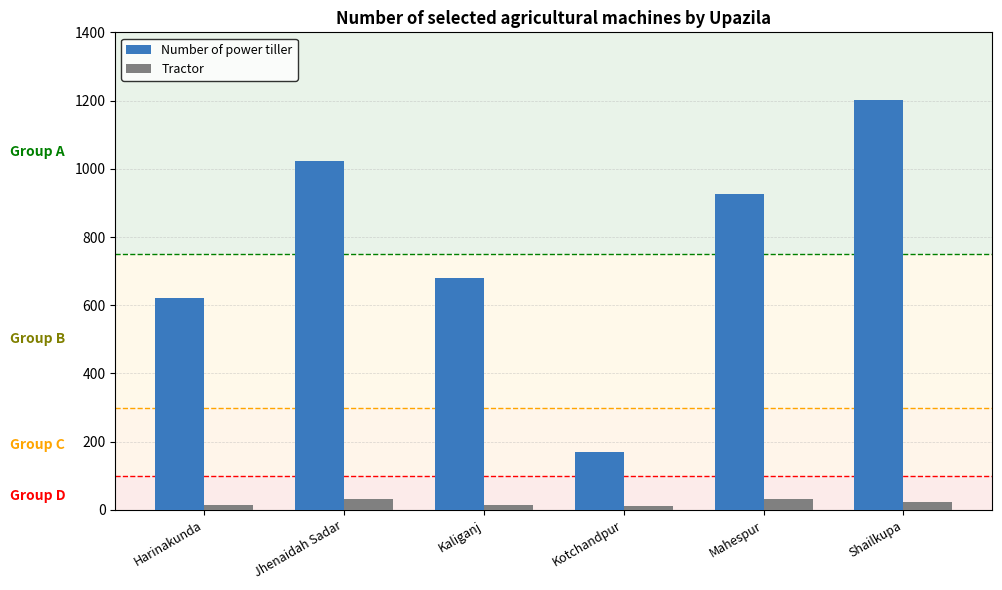

Does the chart contain any negative values?

No